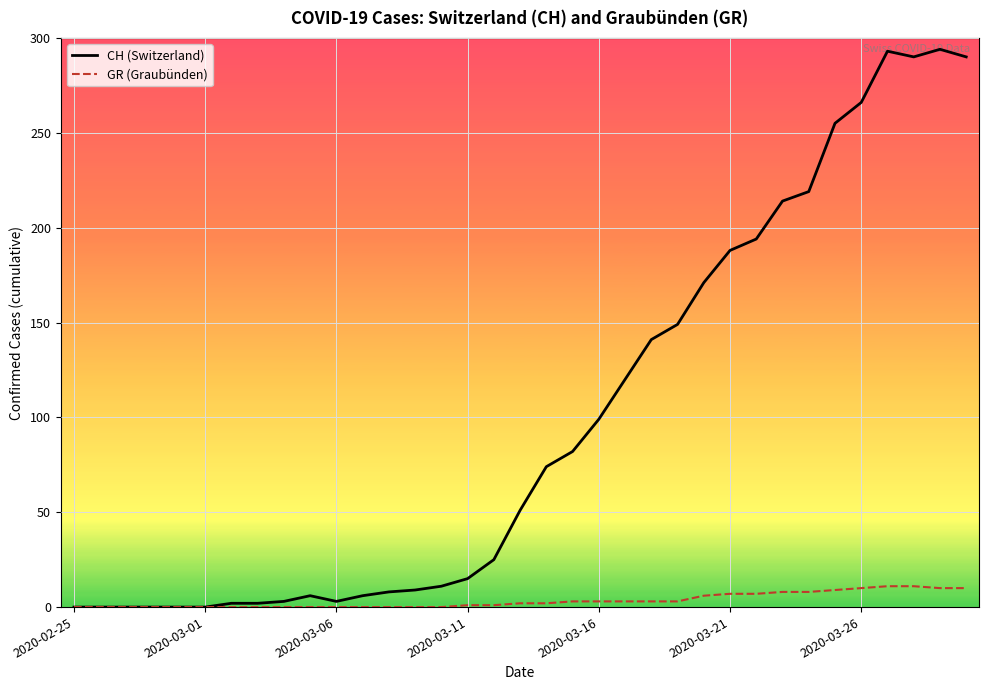

What is the highest value of the CH (Switzerland) series?

294